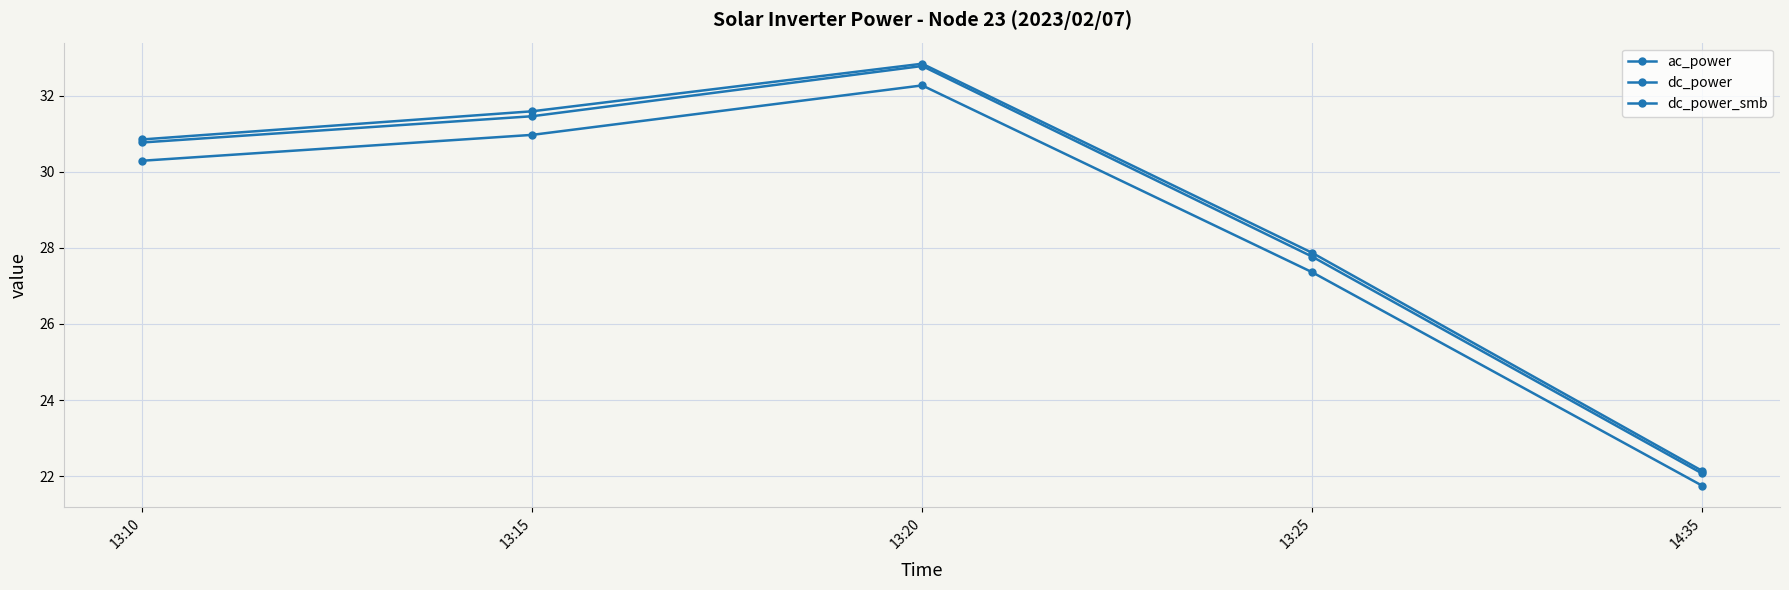

Rank the series at 13:25 from highest to lowest value.

dc_power_smb, dc_power, ac_power